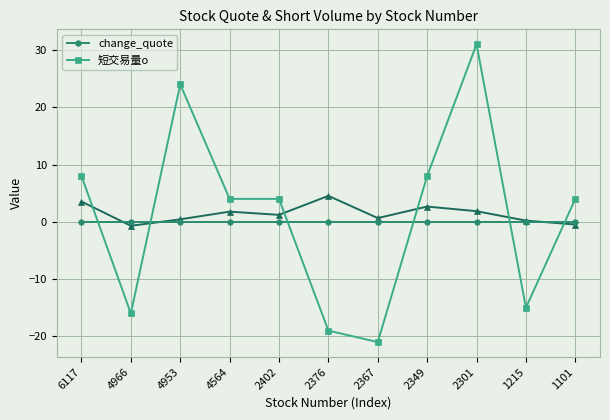

What are all the series names shown in the legend?

change_quote, 短交易量o